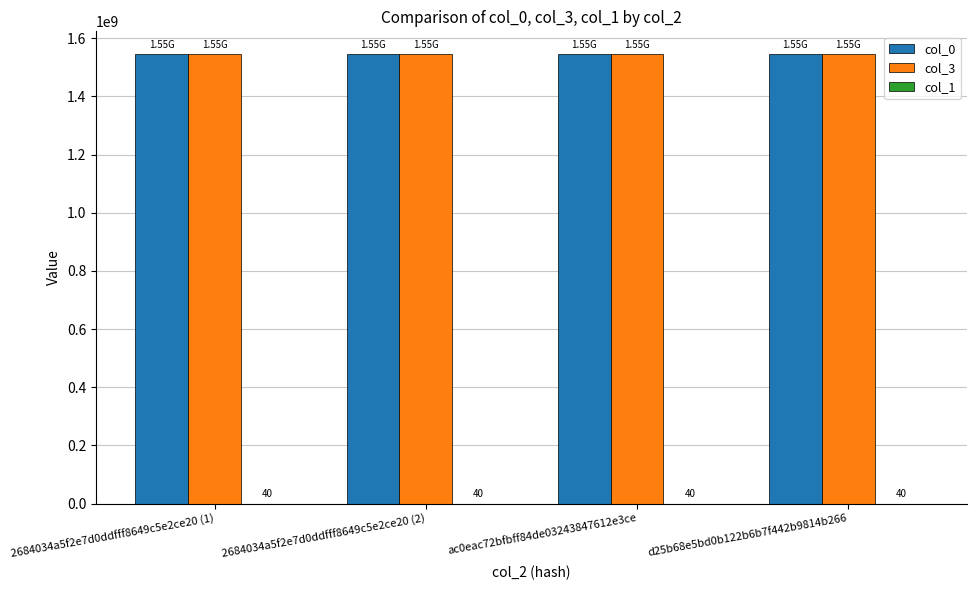

How many values in the col_0 series exceed 1546209919?

2